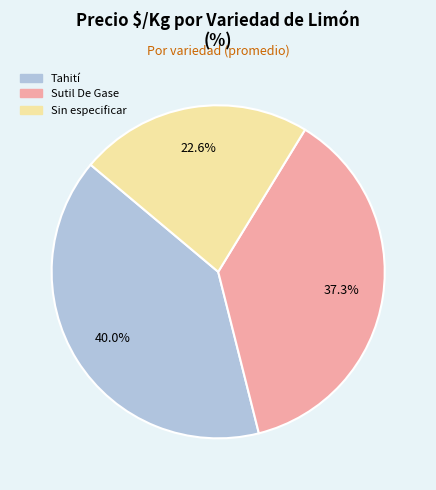

Which slice is the smallest?

Sin especificar